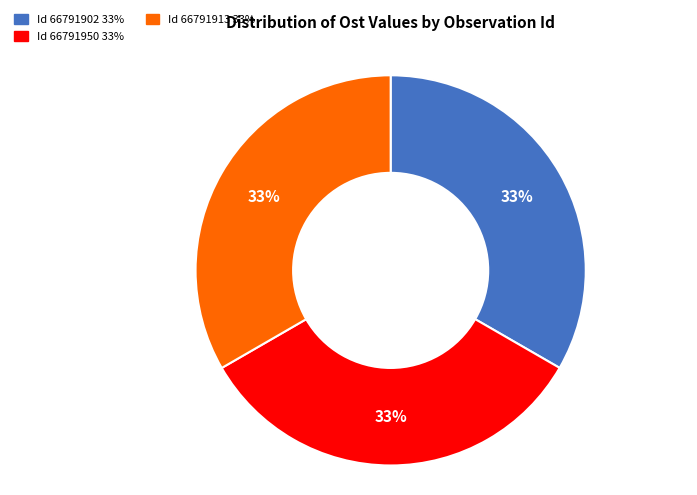

To the nearest percent, what is the average slice percentage?

33%